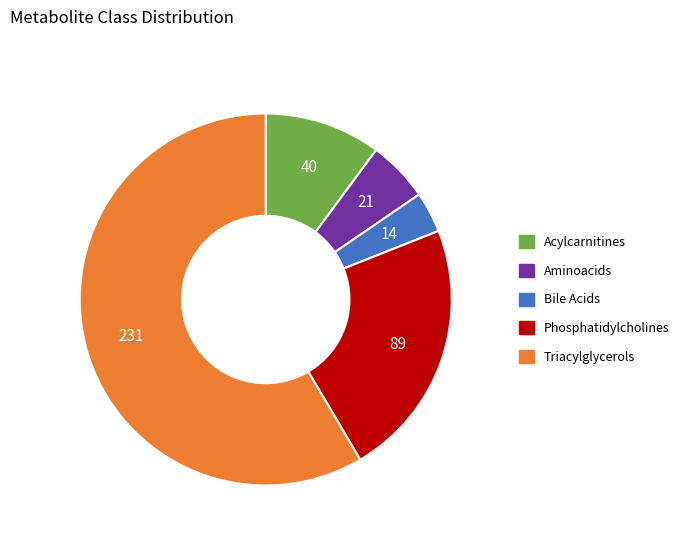

Approximately how many times larger is the value at Phosphatidylcholines compared to Acylcarnitines?

2.2